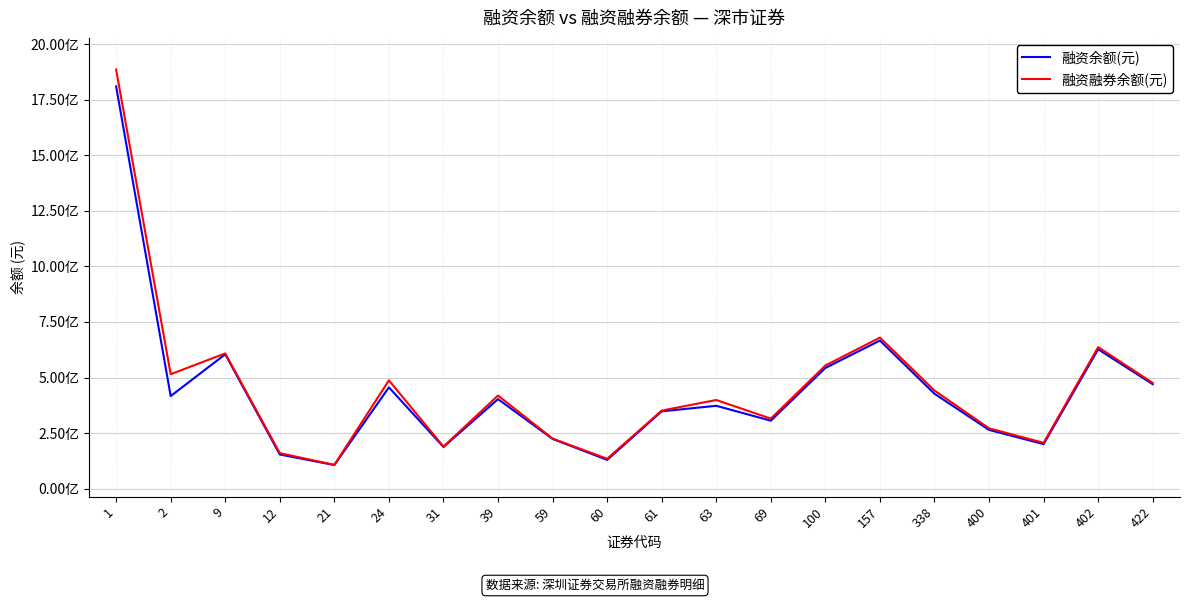

Does the chart have visible grid lines?

Yes